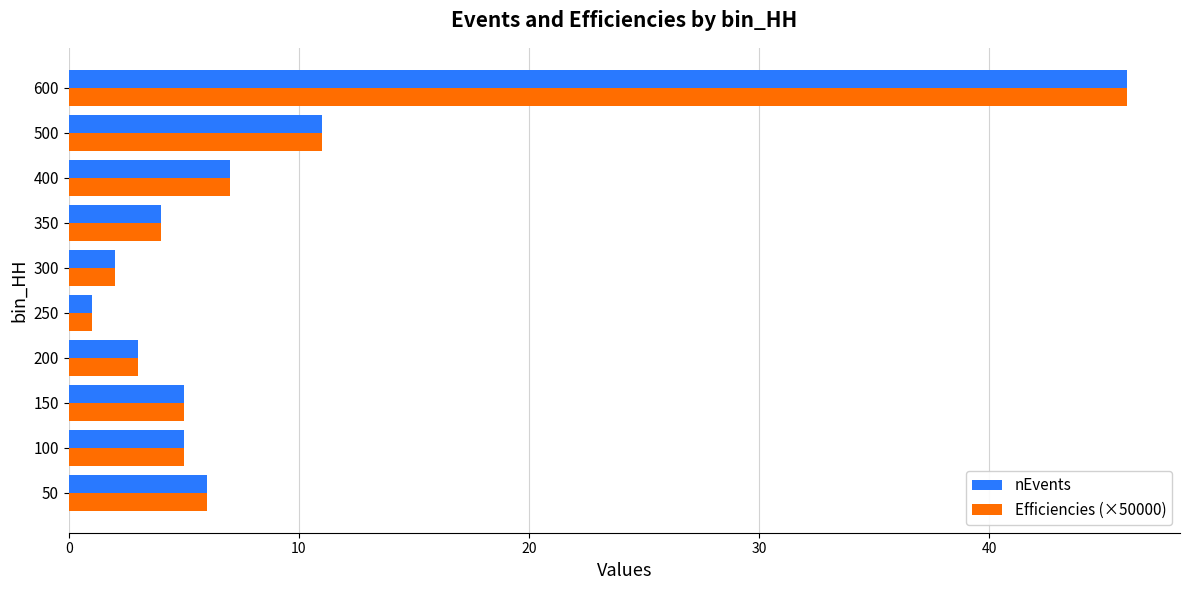

How many categories are shown in the chart?

10